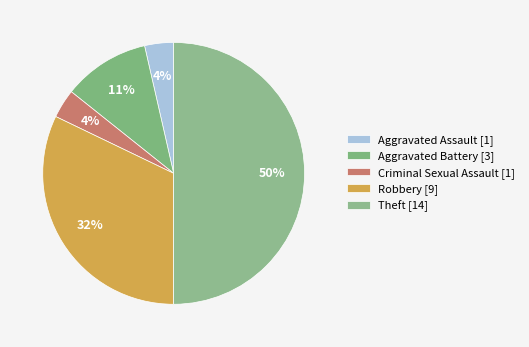

Combined, do Theft and Aggravated Battery account for over 50%?

Yes